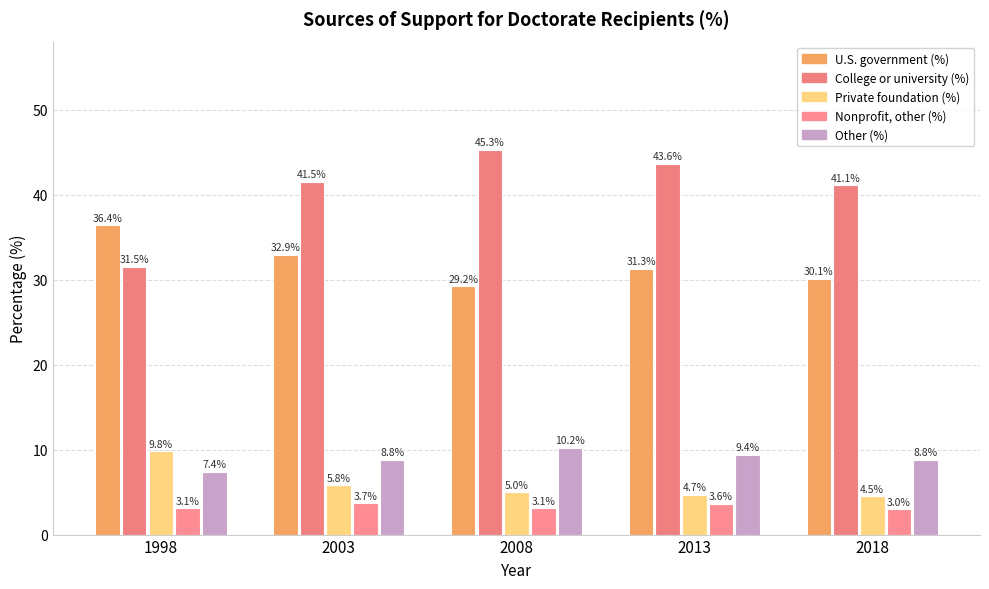

What are all the series names shown in the legend?

U.S. government (%), College or university (%), Private foundation (%), Nonprofit, other (%), Other (%)